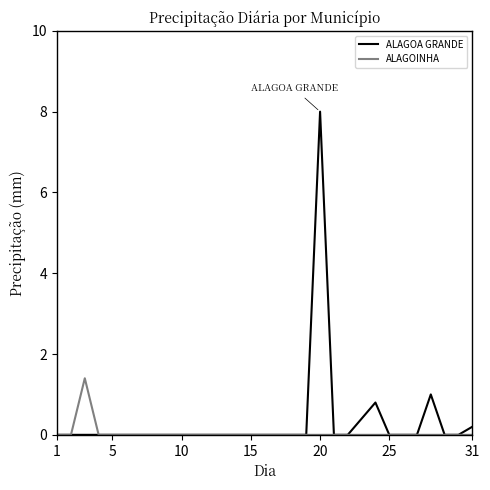

At how many categories does at least one series exceed 7?

1